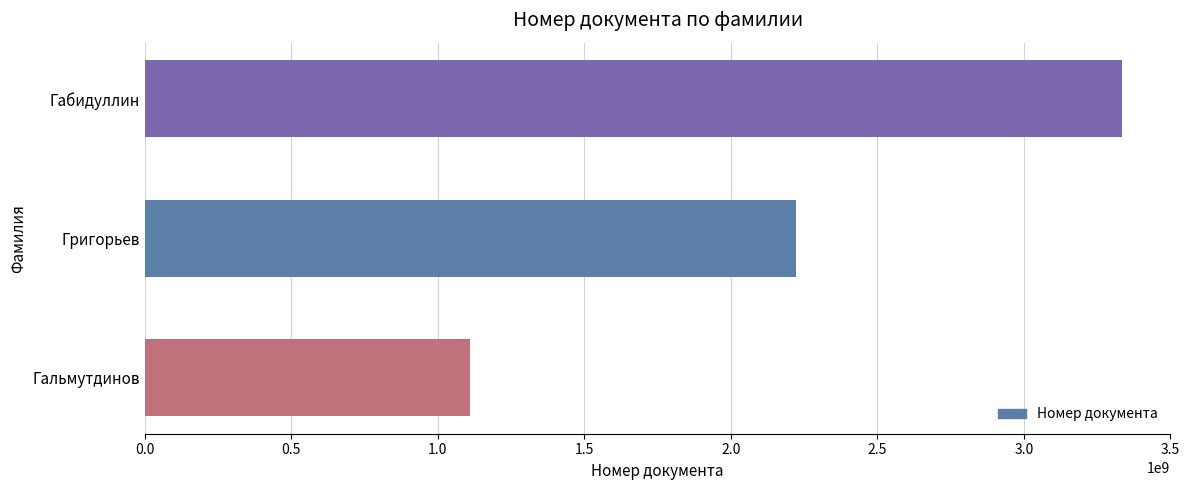

List the labels in order of value, largest first.

Габидуллин, Григорьев, Гальмутдинов